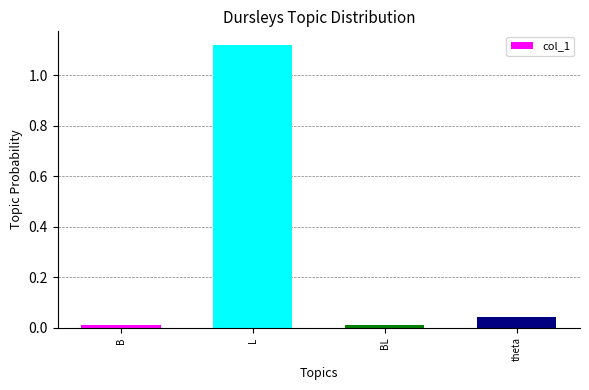

True or false: the data shows 0.0 at B.

True